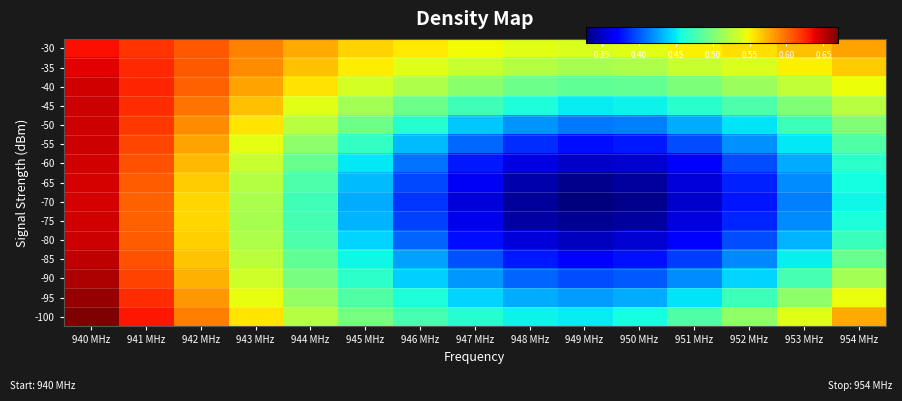

Between 941 MHz and 953 MHz, which is larger?

941 MHz